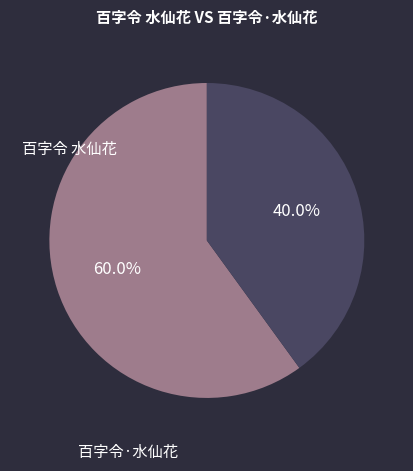

Is there any slice that represents more than half of the pie?

Yes